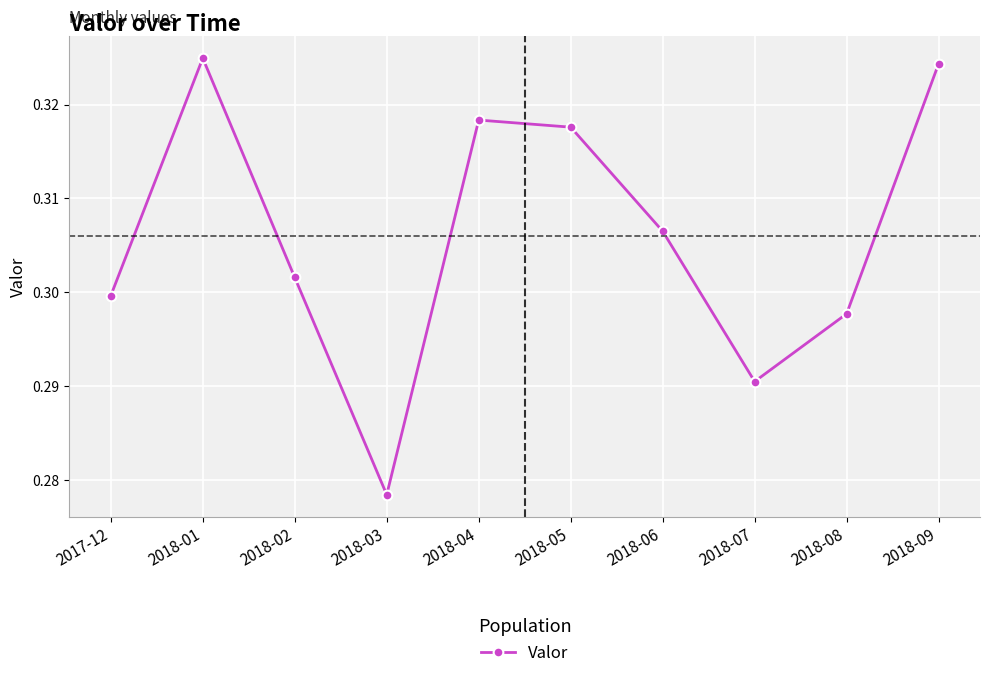

Count the number of categories in the chart.

10